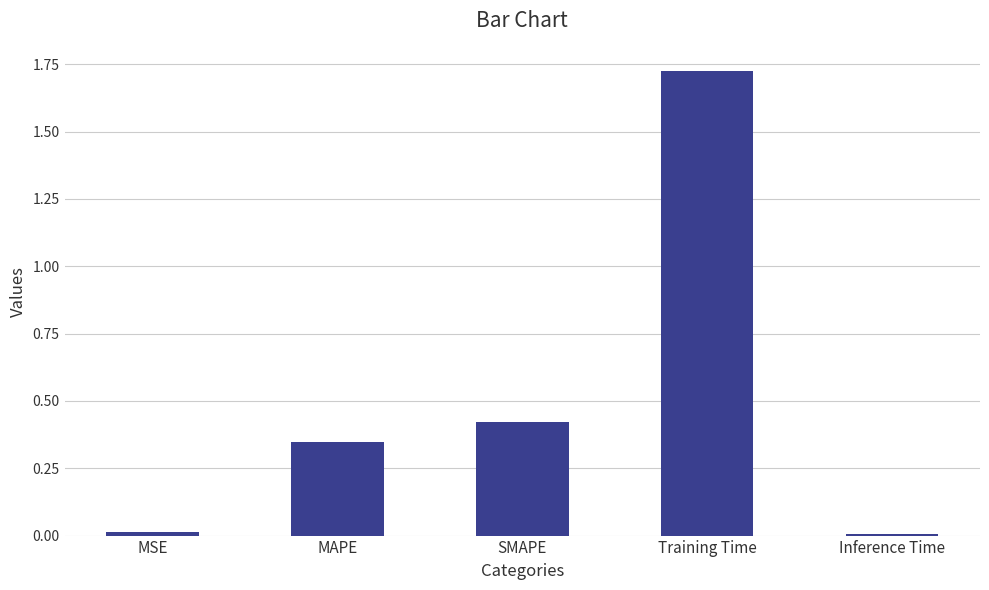

The chart shows a value of 0.7 at SMAPE. True or false?

False